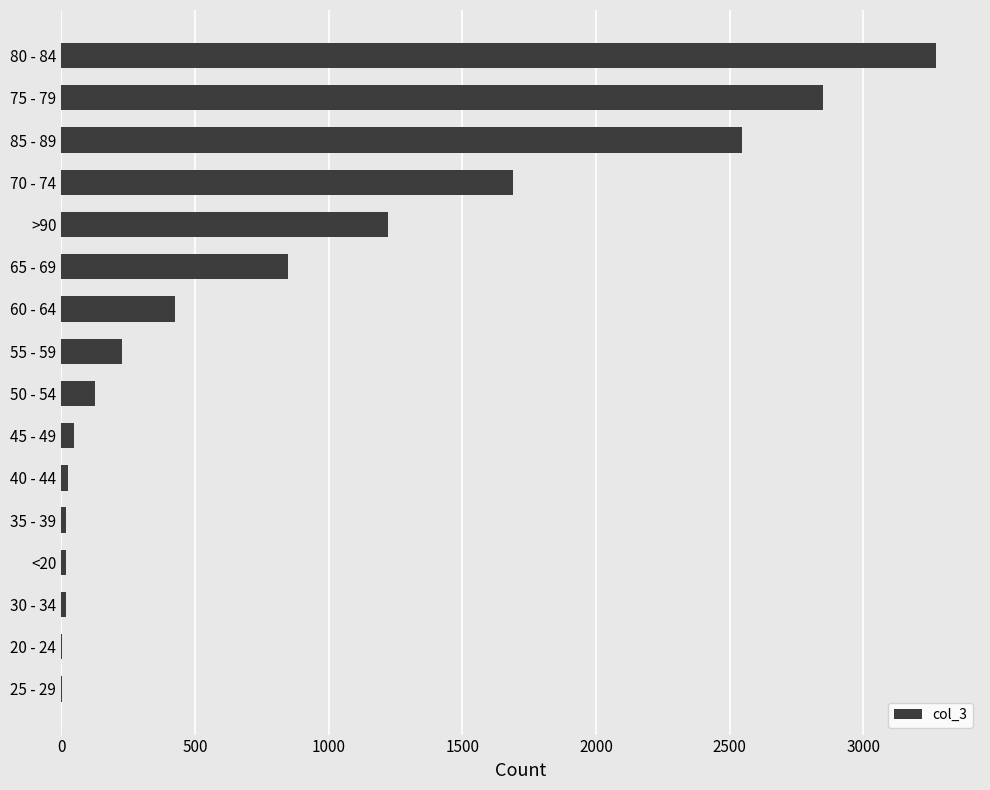

Which category has the highest value across all series?

80 - 84